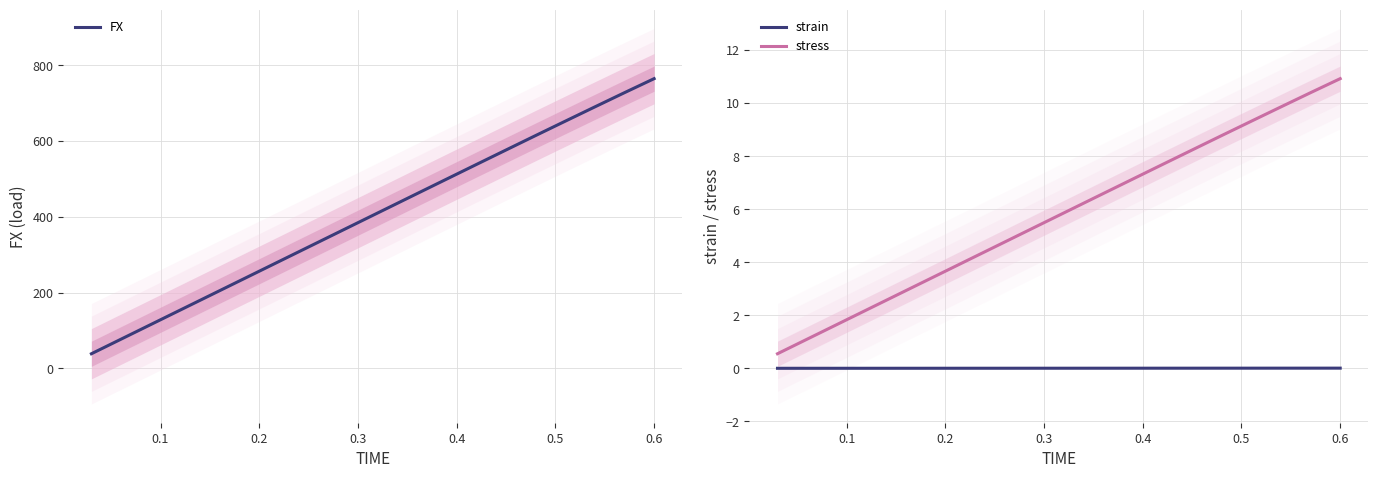

What are all the series names shown in the legend?

FX, strain, stress